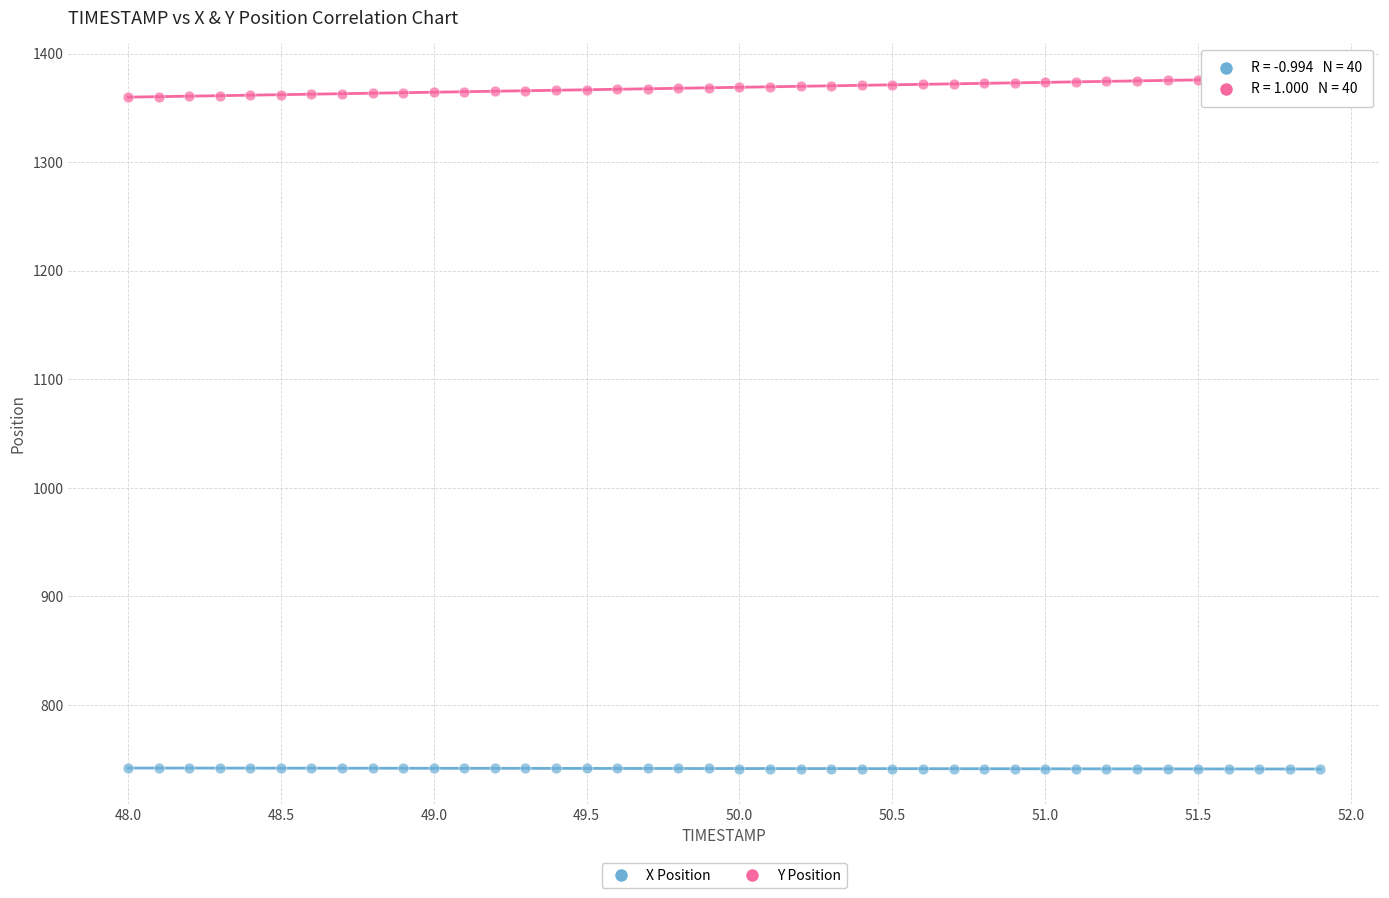

Which series reaches the maximum Y coordinate?

Y Position